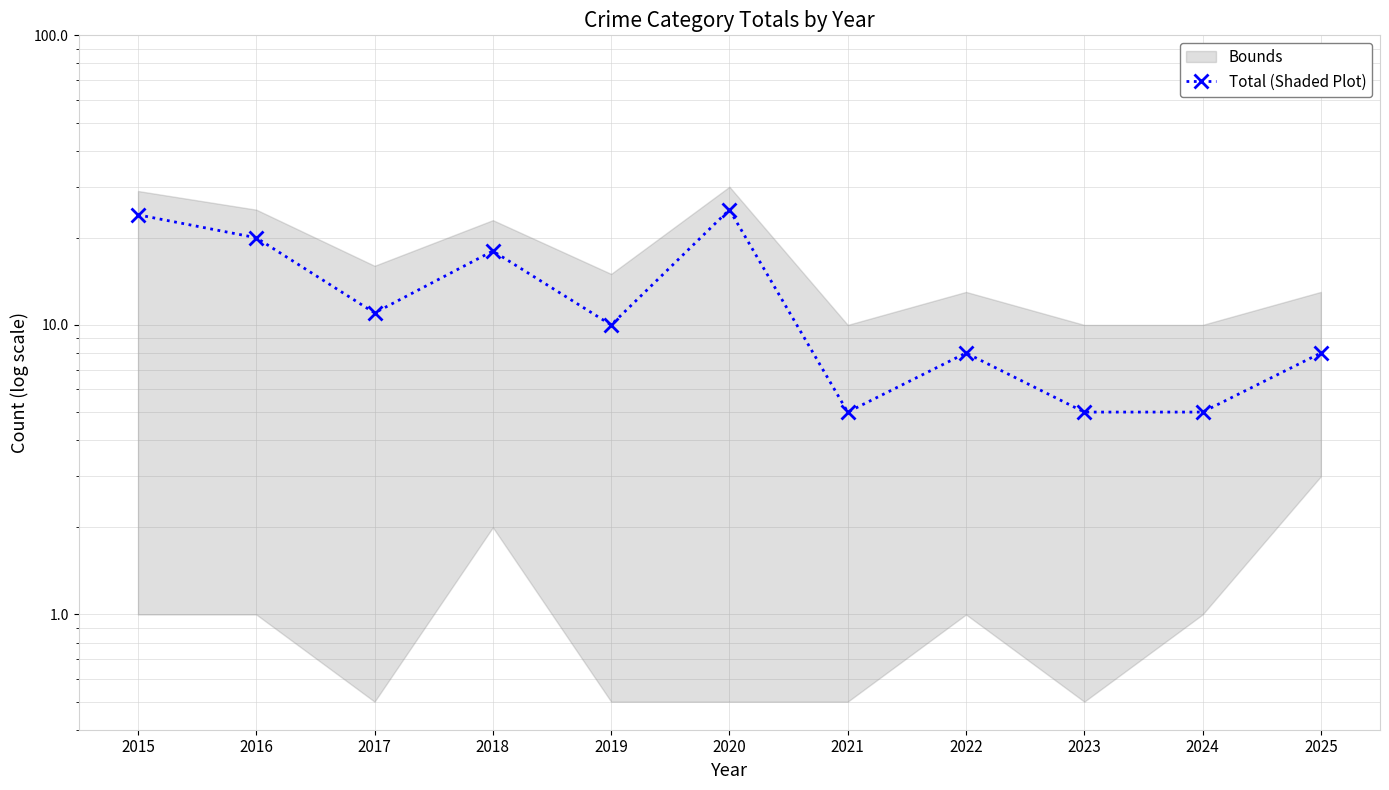

List the labels in order of value, largest first.

2020, 2015, 2016, 2018, 2017, 2019, 2022, 2025, 2021, 2023, 2024